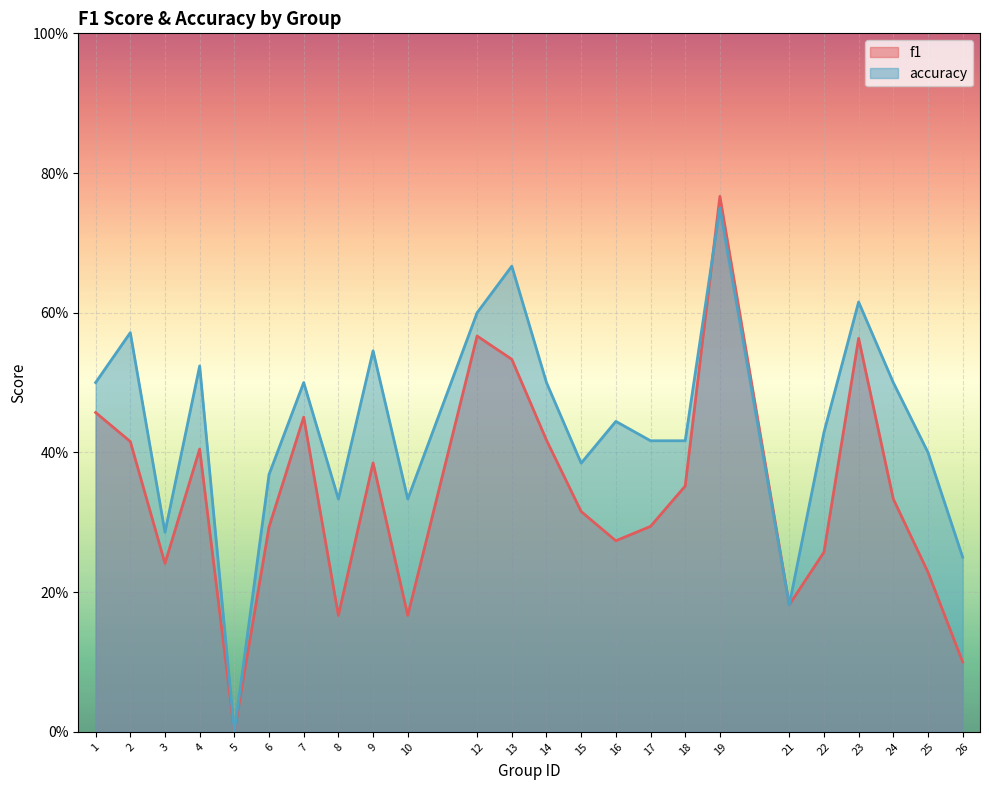

Where is the first local minimum for f1?

3